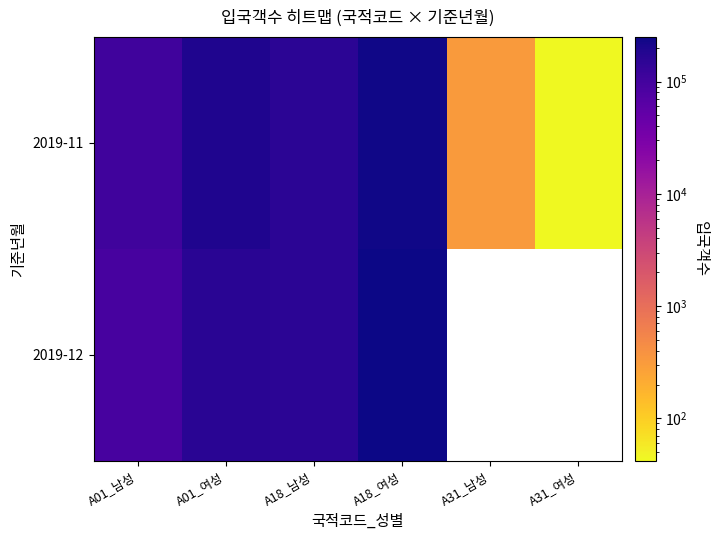

What is the total value across all series at A18_여성?

481966.0